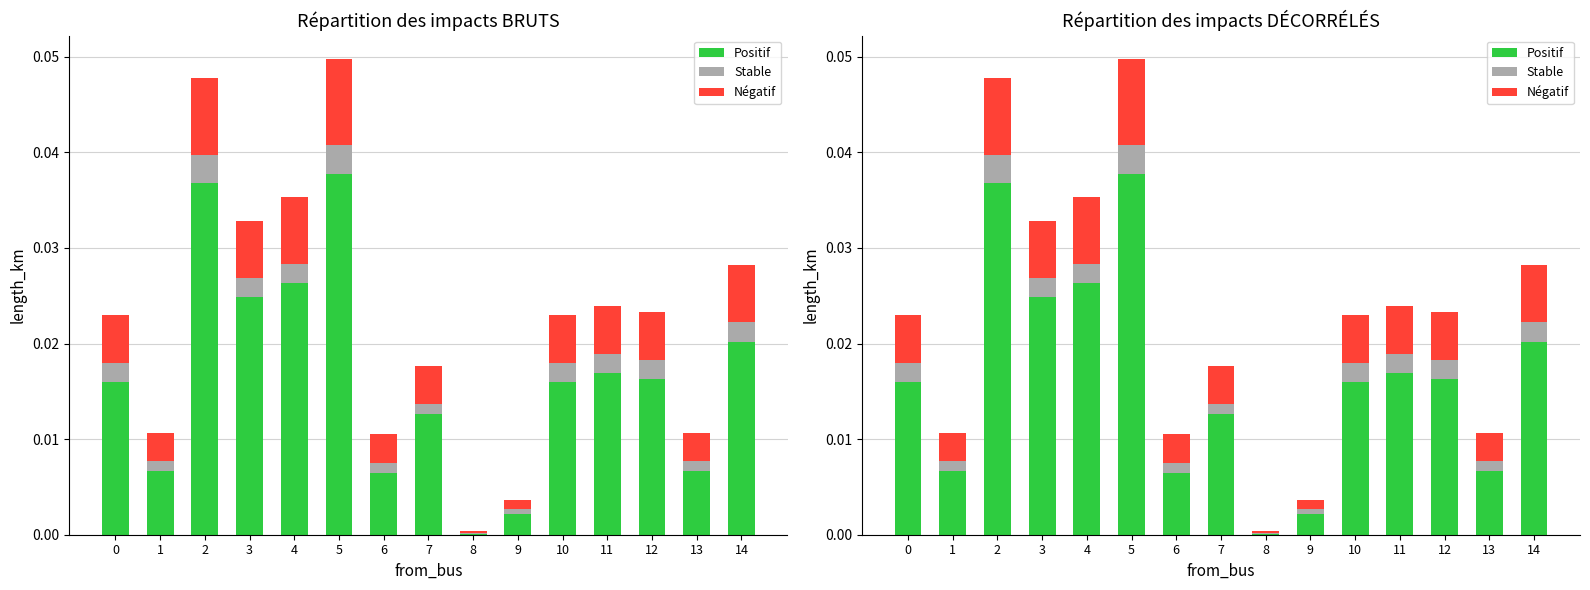

Count the number of categories in the chart.

15